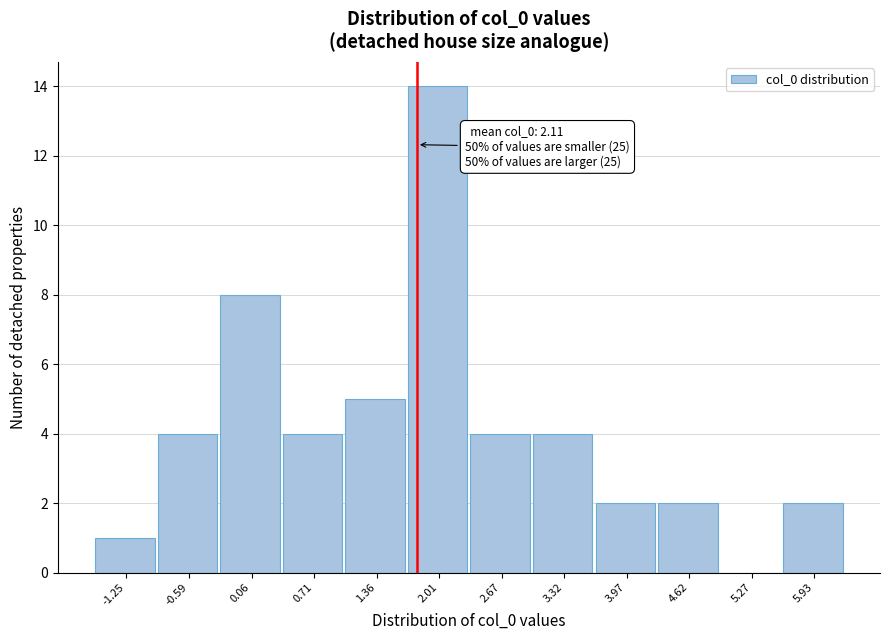

Reading left to right, list all the values displayed in this chart.

-1.25=1	-0.59=4	0.06=8	0.71=4	1.36=5	2.01=14	2.67=4	3.32=4	3.97=2	4.62=2	5.27=0	5.93=2